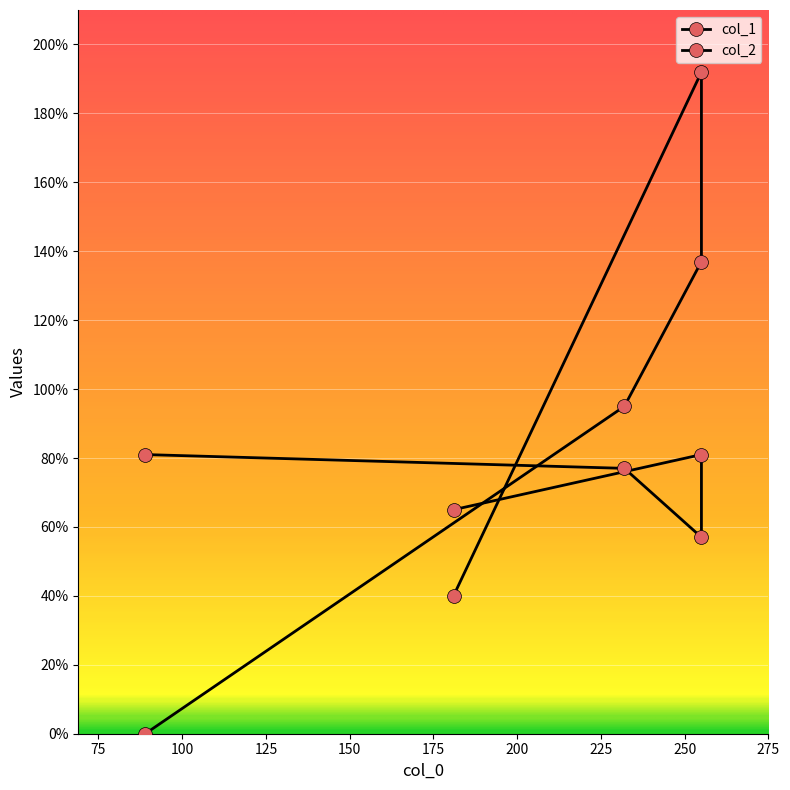

Between 181 and 255, which series saw the biggest shift?

col_1